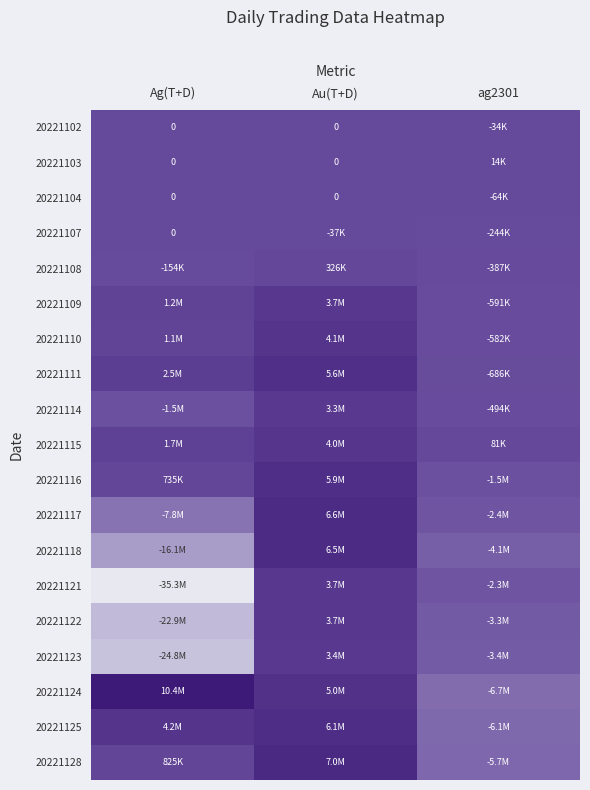

Count the 20221124 values in the range -6651000 to 10389848.

3